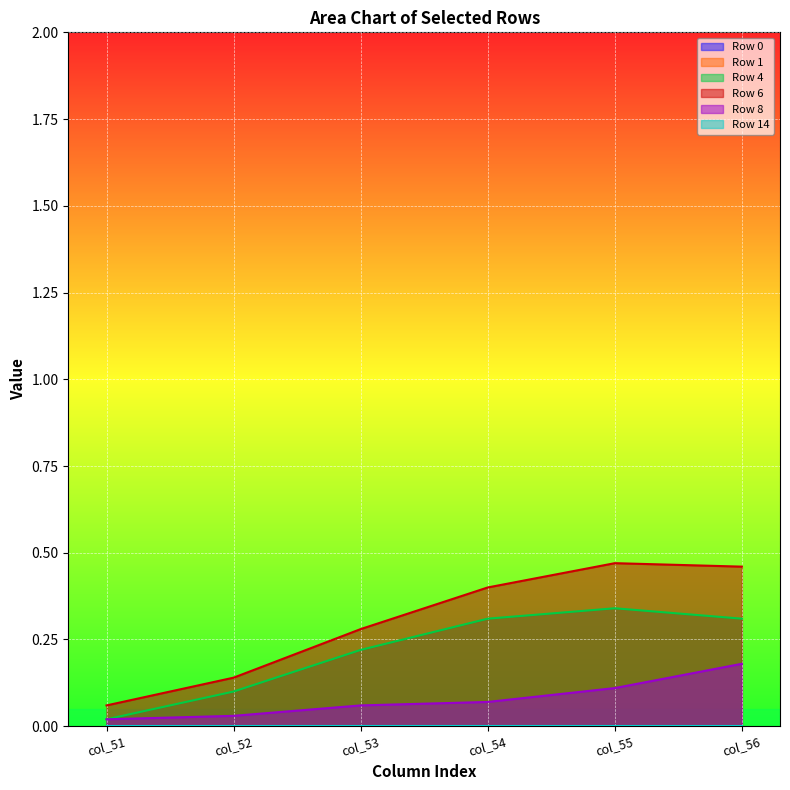

What is the total value across all series at col_51?

0.1